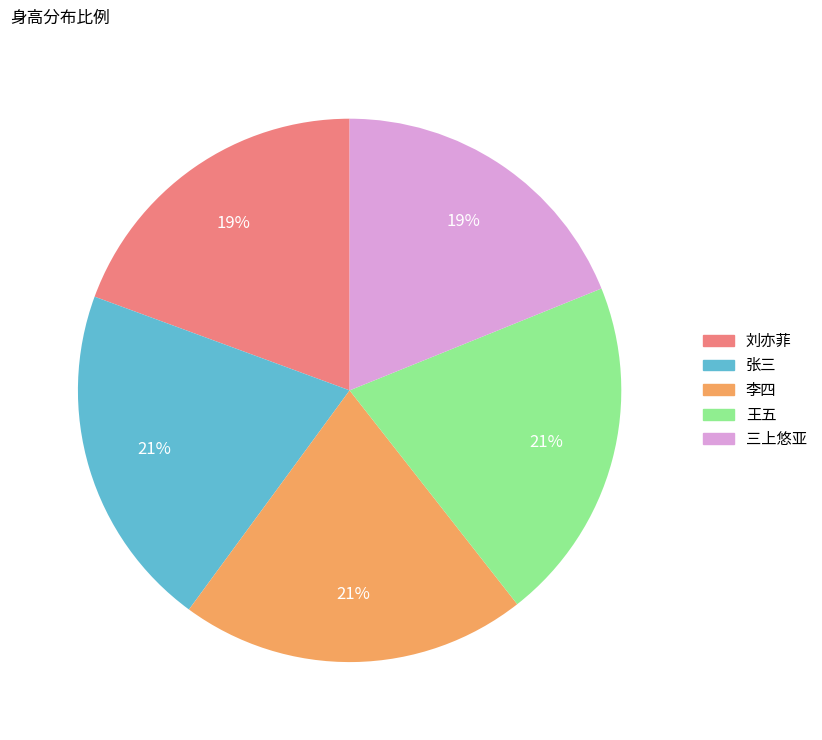

True or false: 三上悠亚 accounts for 19% of the total.

True